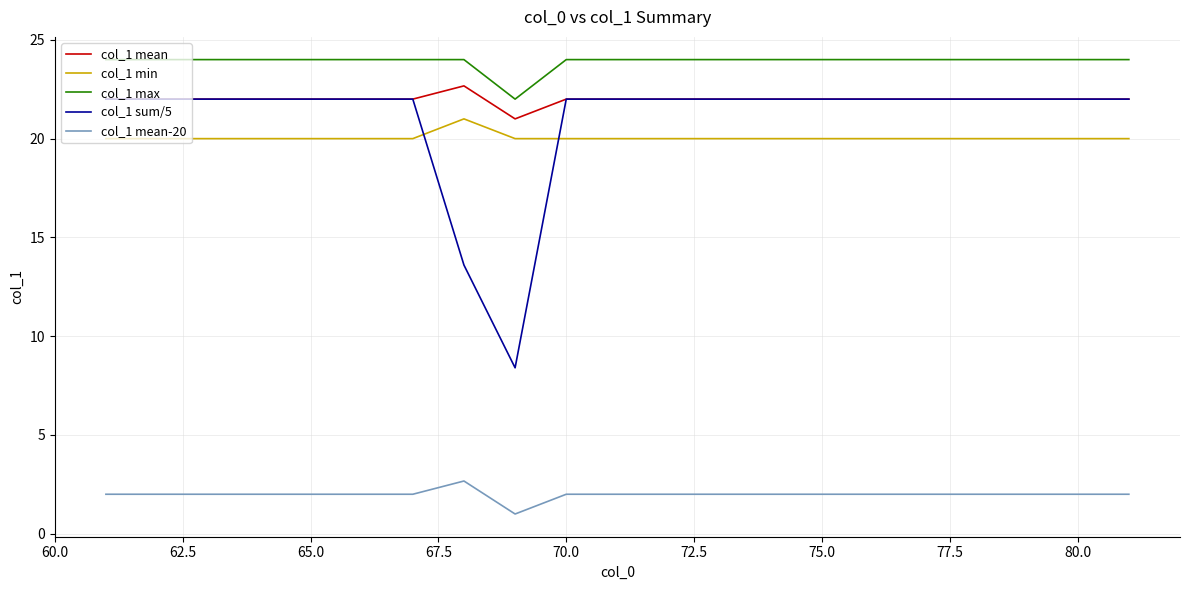

True or false: col_1 max and col_1 min intersect in this chart.

False